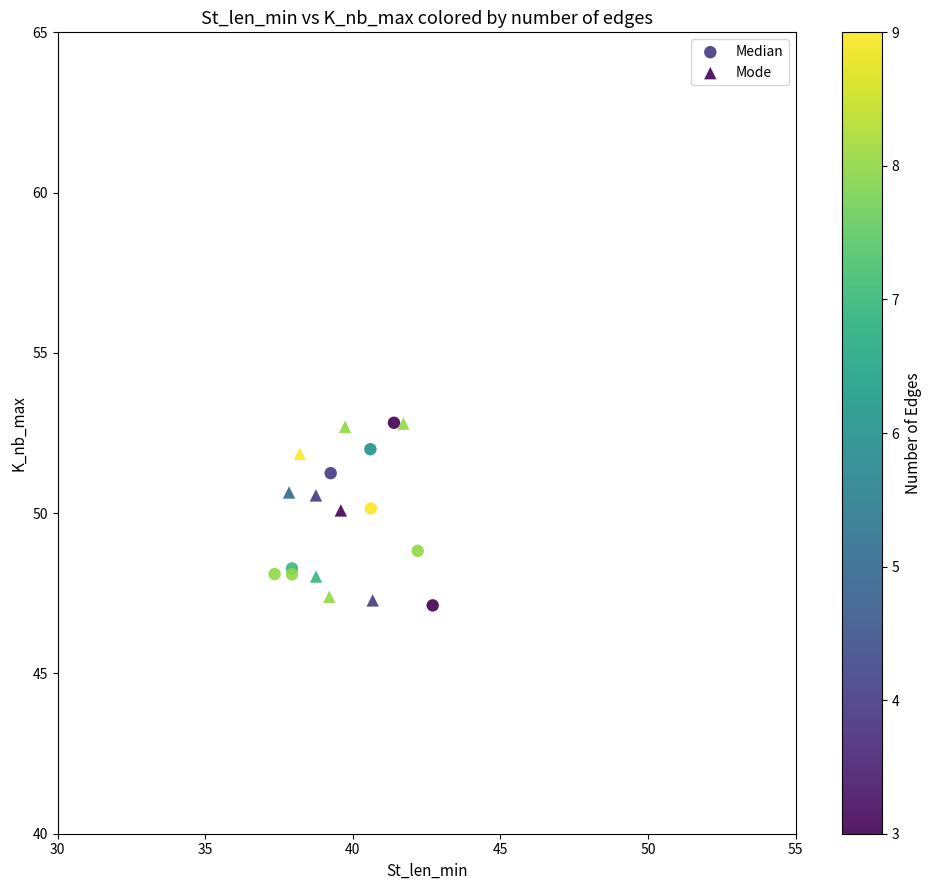

What are all the series names shown in the legend?

Median, Mode